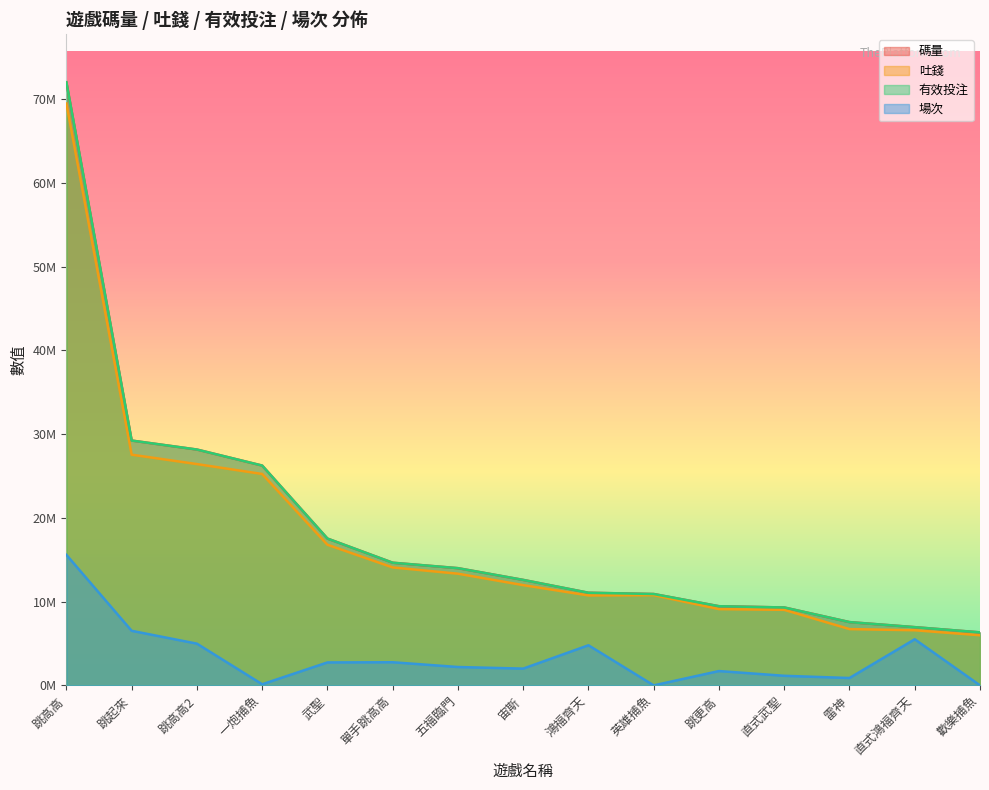

Reading left to right, what are all the values shown in this chart?

碼量: 71987298.5	29232123.4	28159071.7	26246234.2	17535979.6	14651398.3	14003352.1	12601644.0	11068322.7	10917698.8	9461595.7	9312170.0	7565394.6	6962643.3	6340145.1
吐錢: 69457923.8	27544862.6	26424234.7	25243358.5	16798129.5	14090408.9	13342101.8	11977364.0	10747875.9	10783376.7	9117673.6	9029060.4	6732746.5	6594403.6	5995164.0
有效投注: 71987298.5	29232123.4	28159071.7	26246234.2	17535979.6	14651398.3	14003352.1	12601644.0	11068322.7	10917698.8	9461595.7	9312170.0	7565394.6	6962643.3	6340145.1
場次: 15590611.0	6525841.0	4993008.0	146858.0	2751912.0	2774502.0	2206334.0	2014629.0	4800319.0	13770.0	1723859.0	1158102.0	892759.0	5517804.0	17359.0